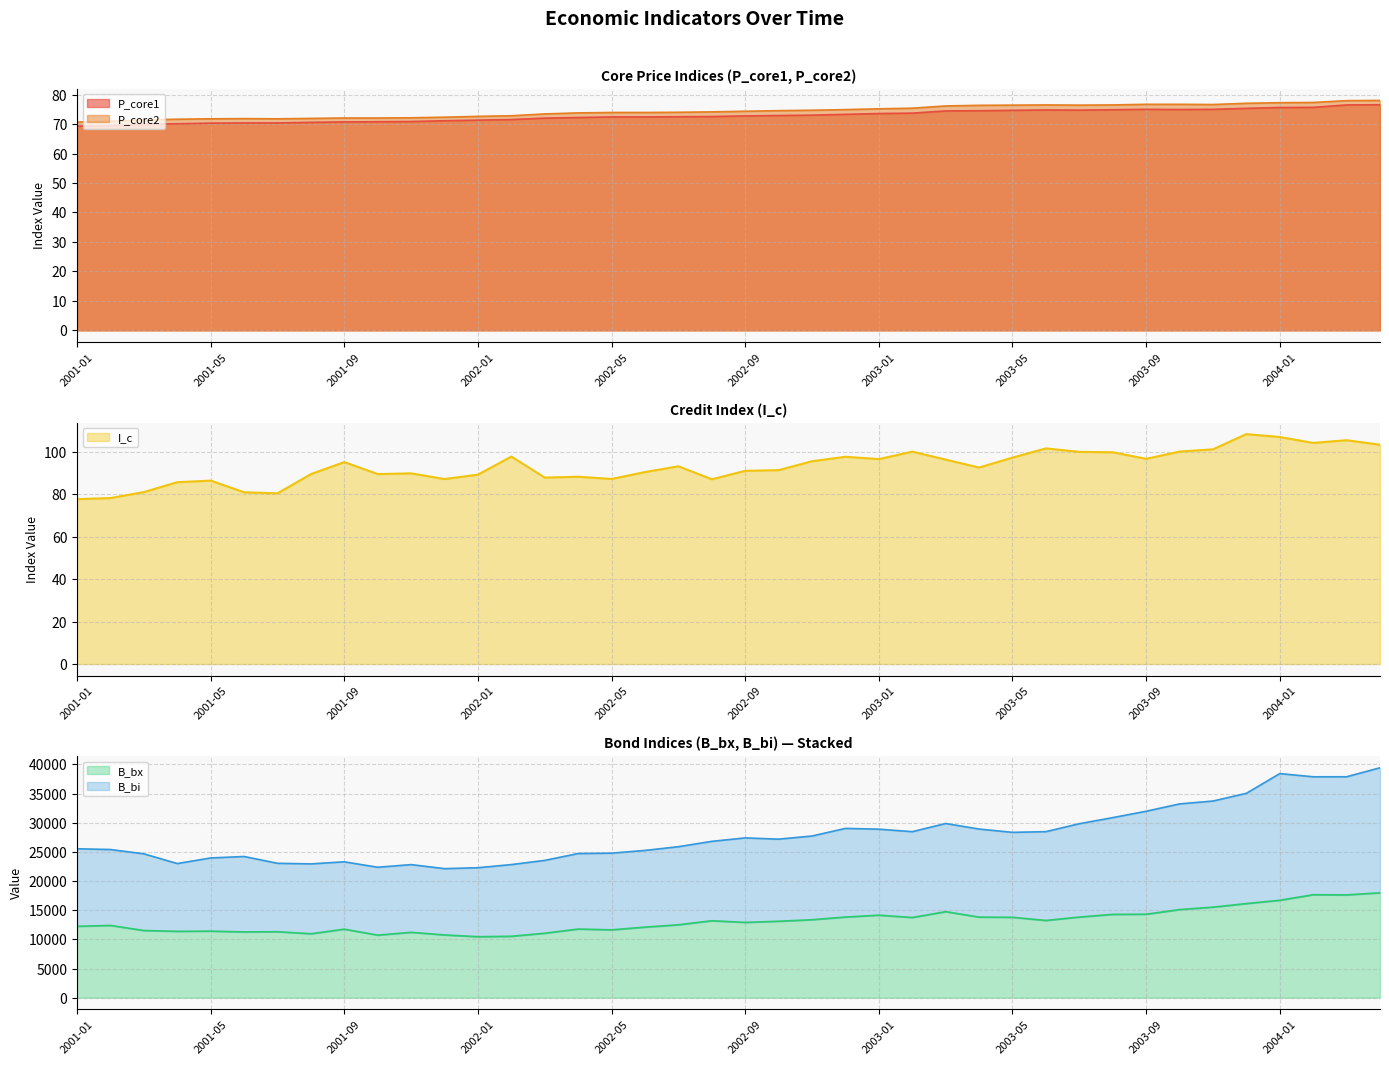

What is the label of the 25th point from the right?

2002-04